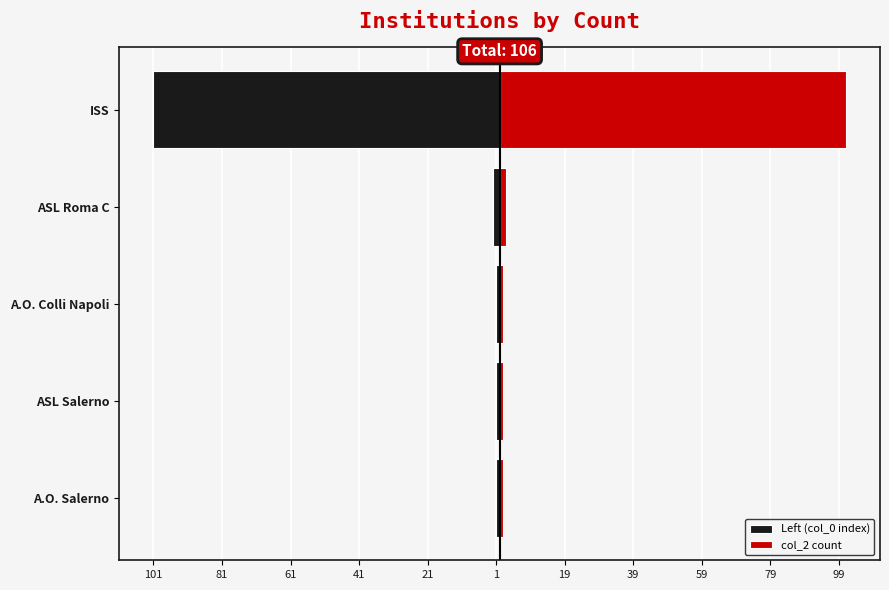

Reading left to right, transcribe all the data shown in this chart.

Left (col_0 index): -1	-1	-1	-2	-101
col_2 count: 1	1	1	2	101